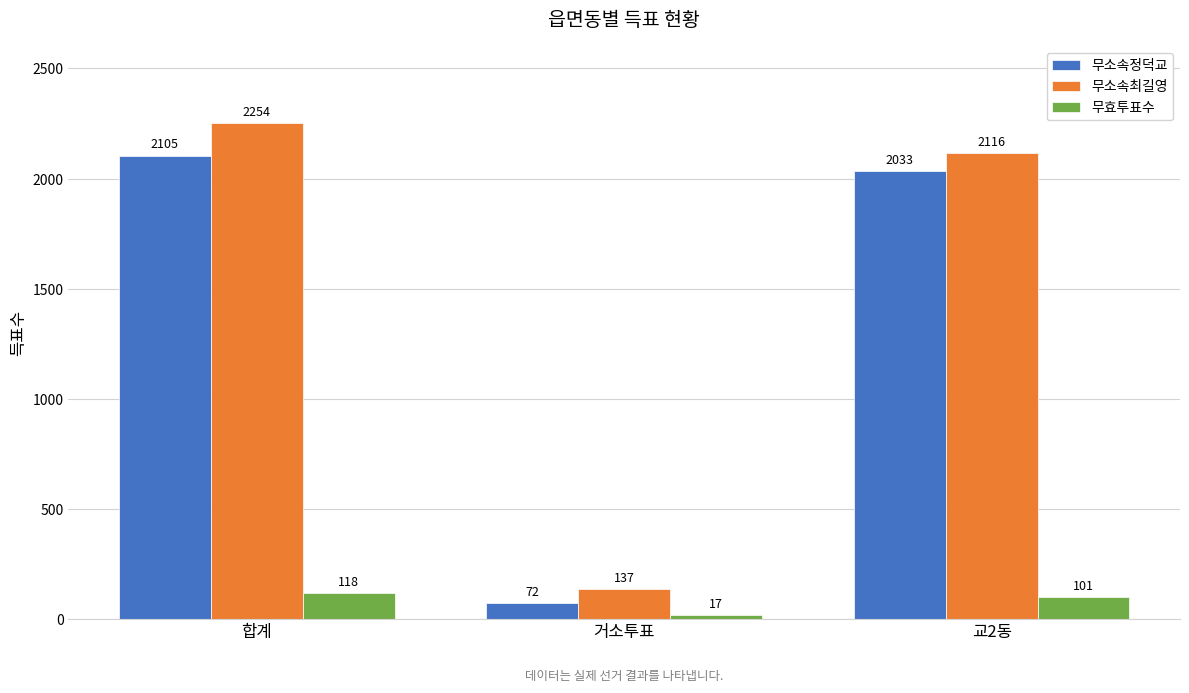

Is it true that 무소속최길영 equals 1460 at 합계?

False